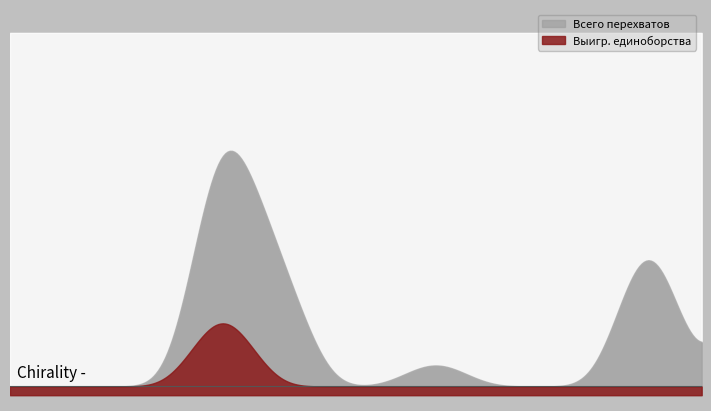

True or false: Всего перехватов and Выигр. единоборства cross at least once.

False